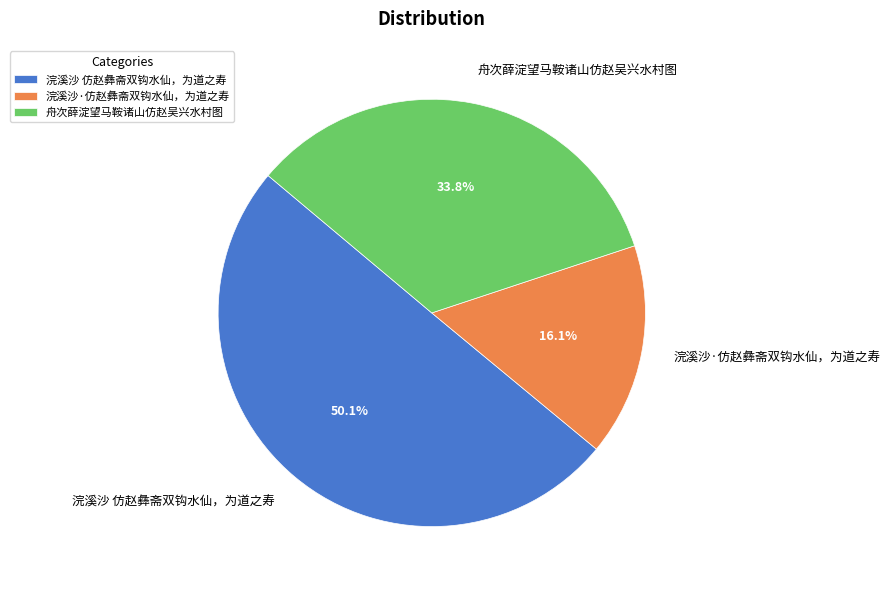

What is the total percentage of 浣溪沙·仿赵彝斋双钩水仙，为道之寿 and 舟次薛淀望马鞍诸山仿赵吴兴水村图?

49.9%